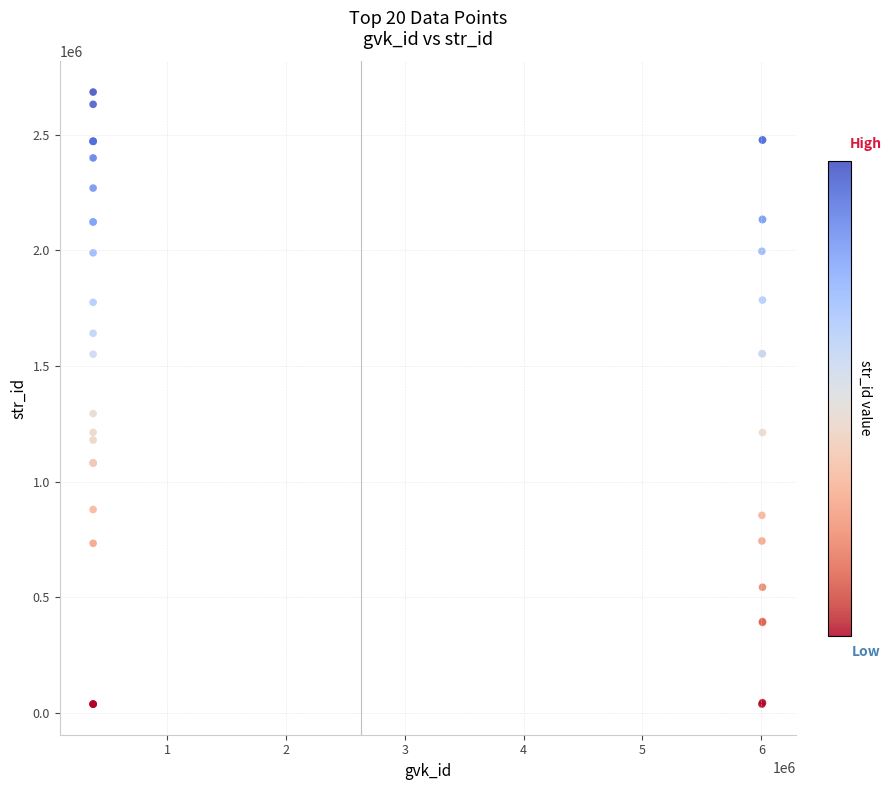

What Y value in the scatter plot is closest to 1361302?

1294438